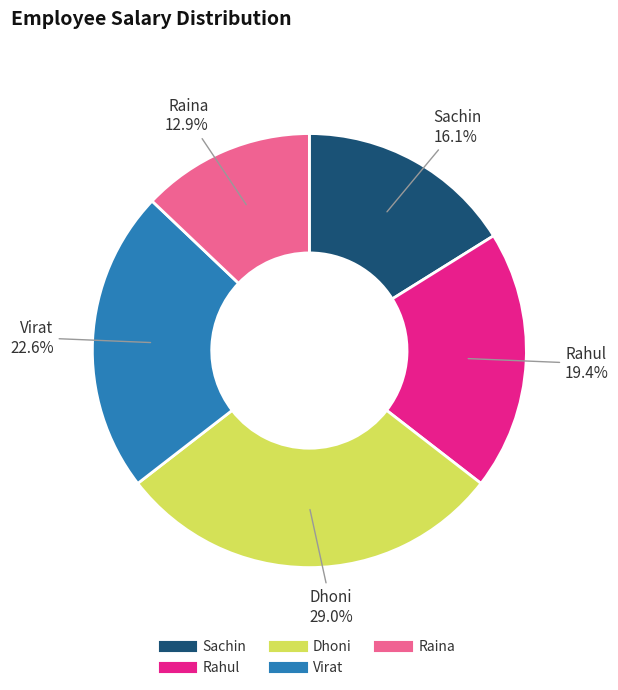

Which has a higher value, Sachin or Dhoni?

Dhoni